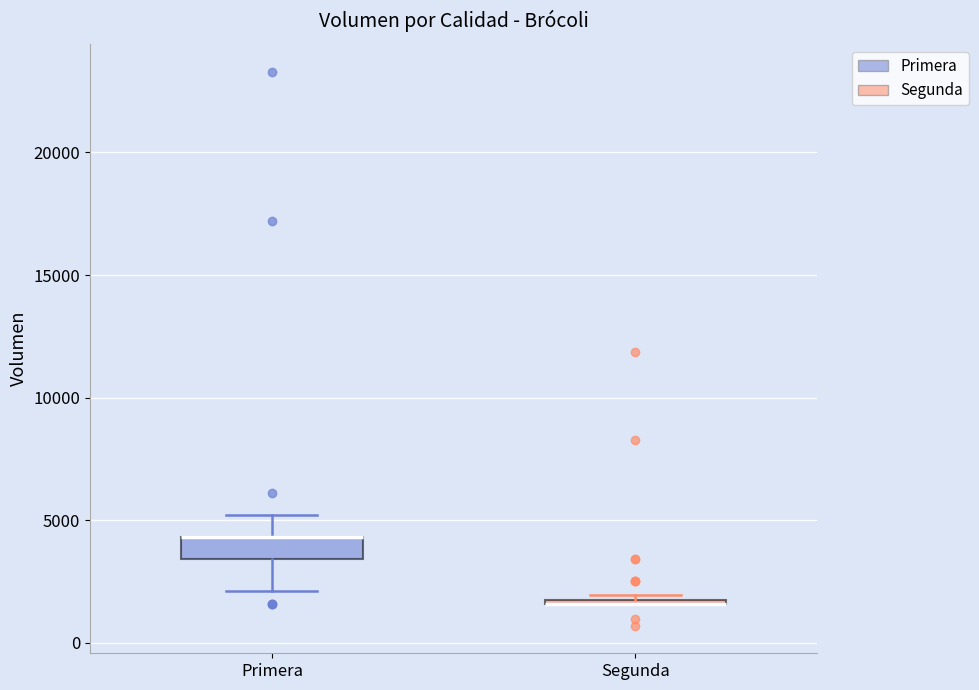

Comparing the boxes themselves (not the whiskers), which one is the tallest?

Primera